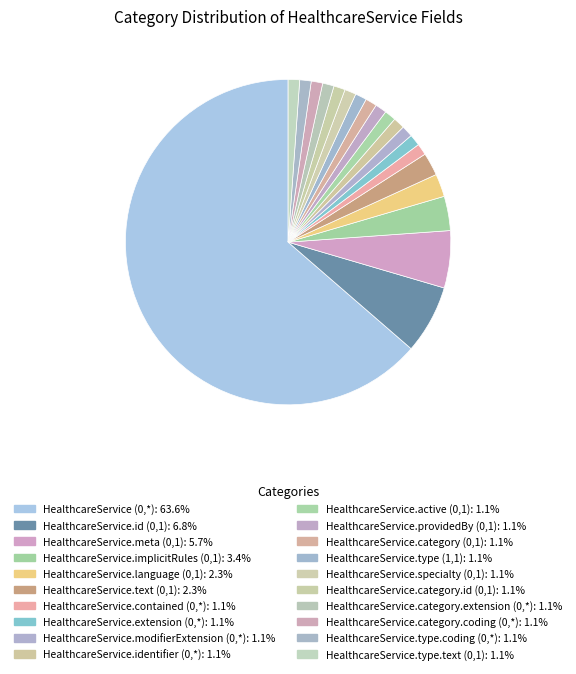

Is it true that HealthcareService.specialty (0,1) is 7% of the pie?

False